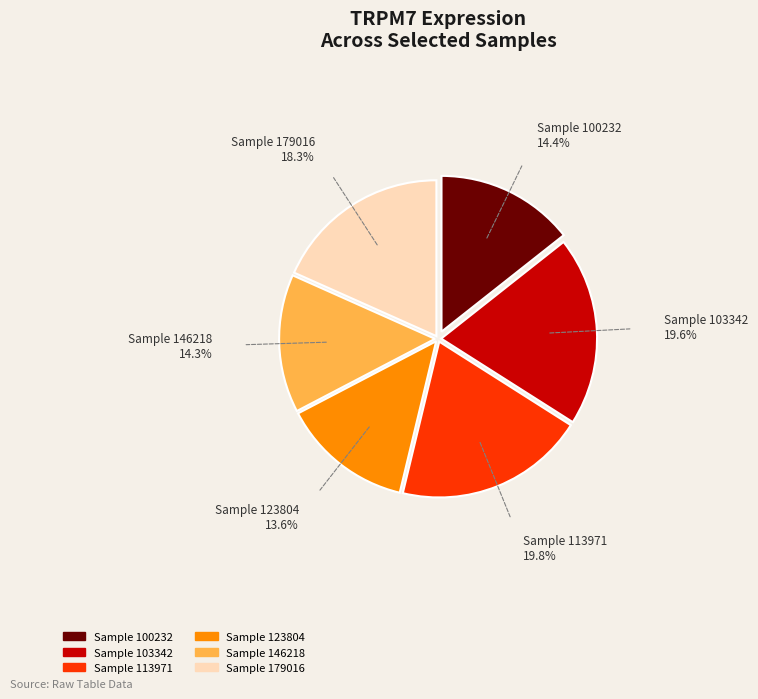

Is there a majority slice in this chart?

No